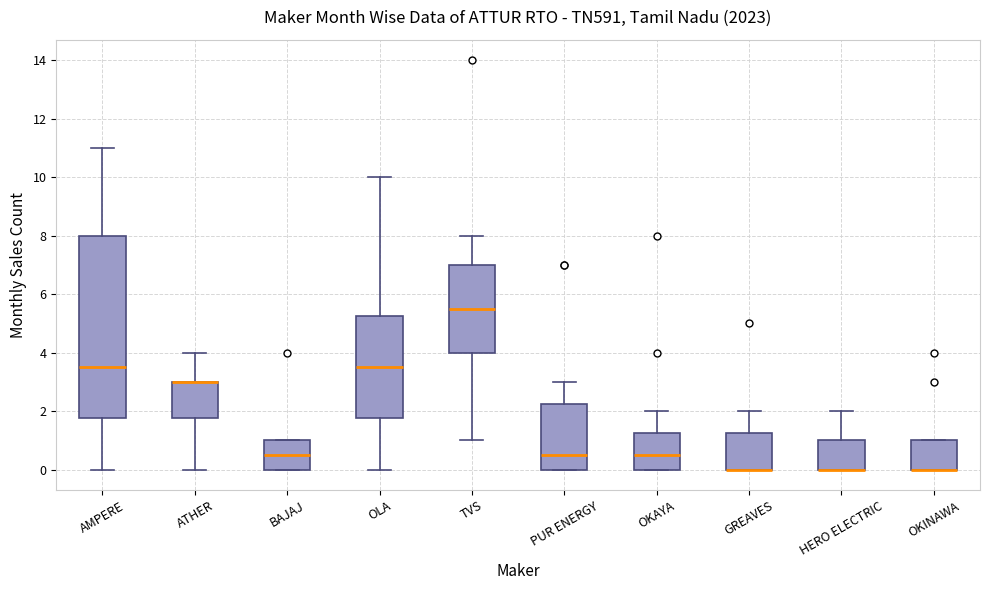

Comparing the boxes themselves (not the whiskers), which one is the tallest?

AMPERE